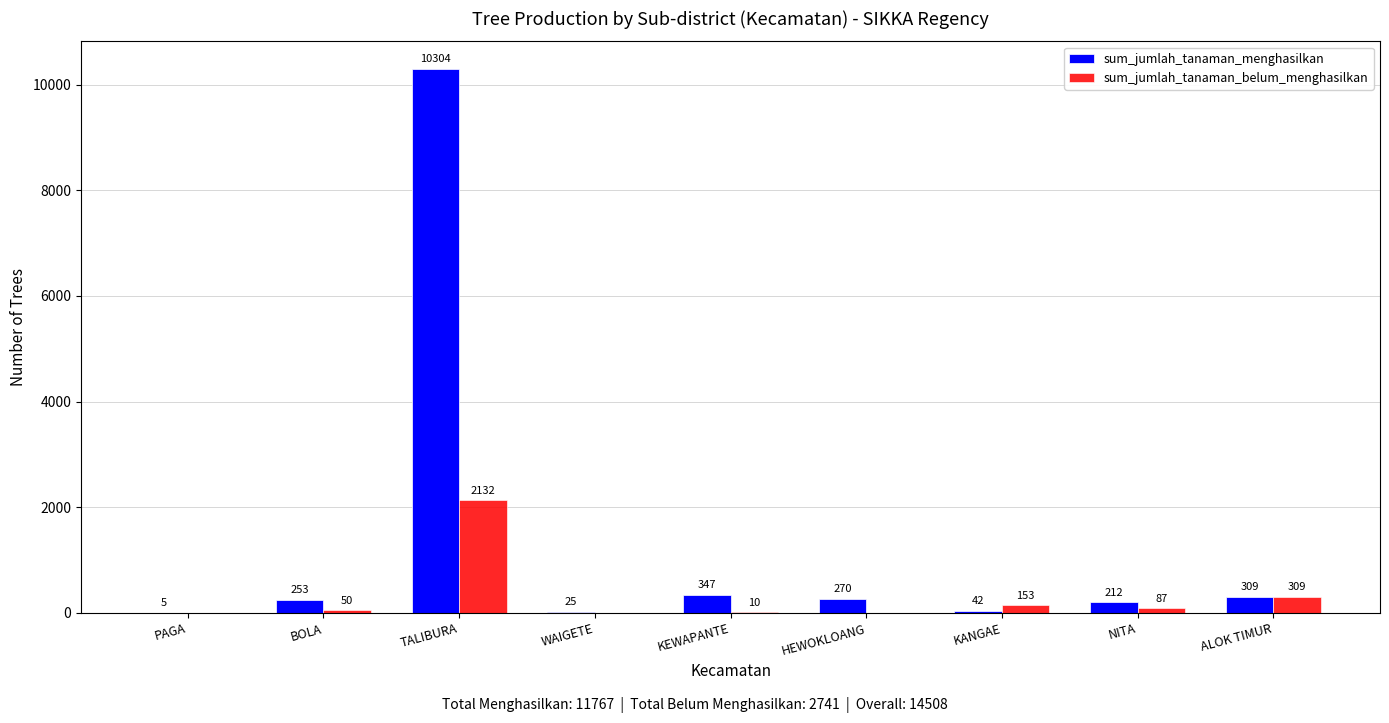

Which series has the largest range (max minus min)?

sum_jumlah_tanaman_menghasilkan